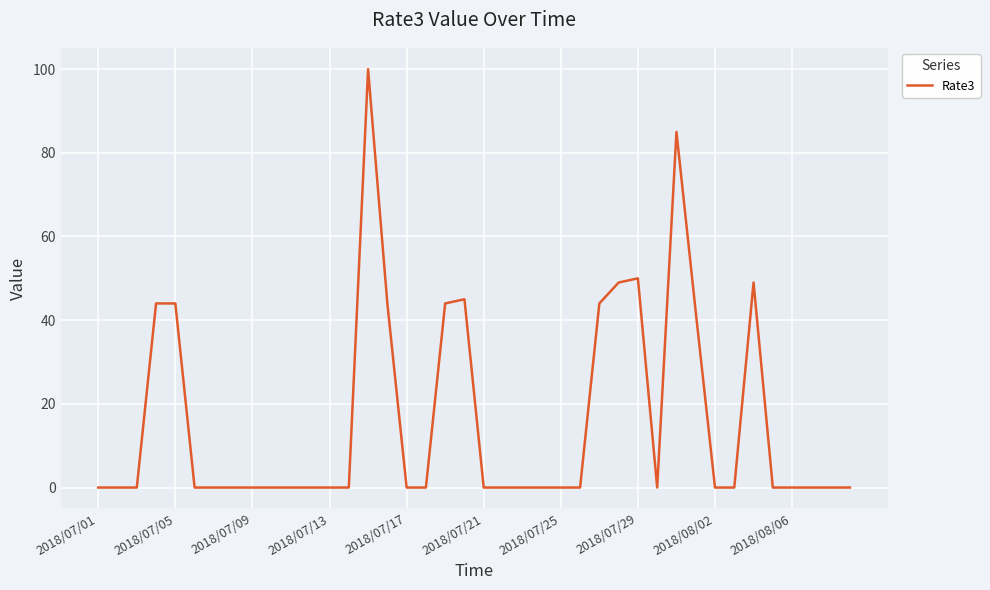

What is the difference between the maximum and minimum values?

100